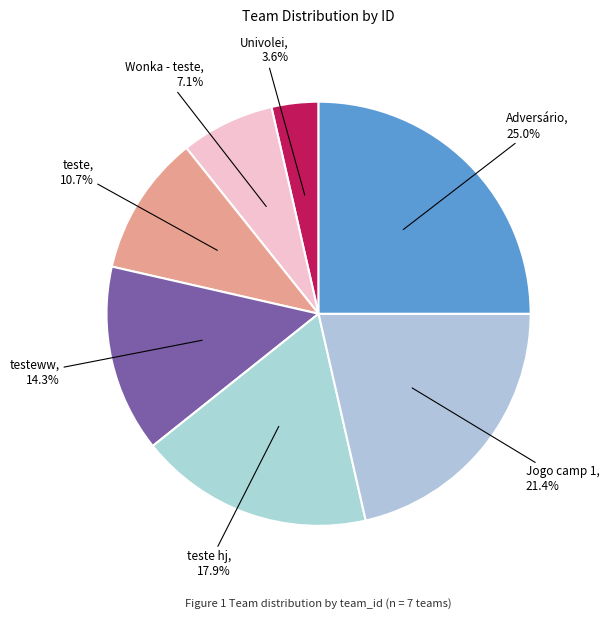

To the nearest percent, what is the difference between the testeww and teste slice percentages?

4%